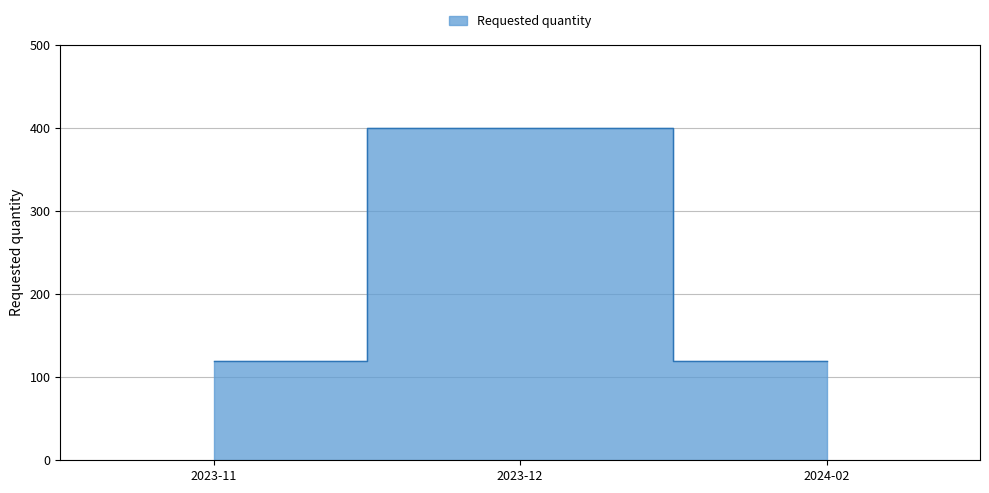

Reading right to left, what are all the values shown in this chart?

120	400	120